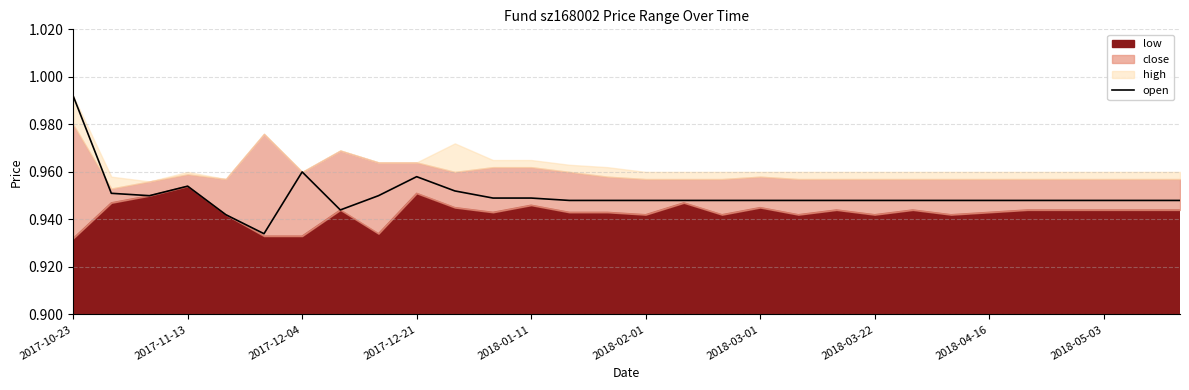

Count the values in the range 0 to 1.

30